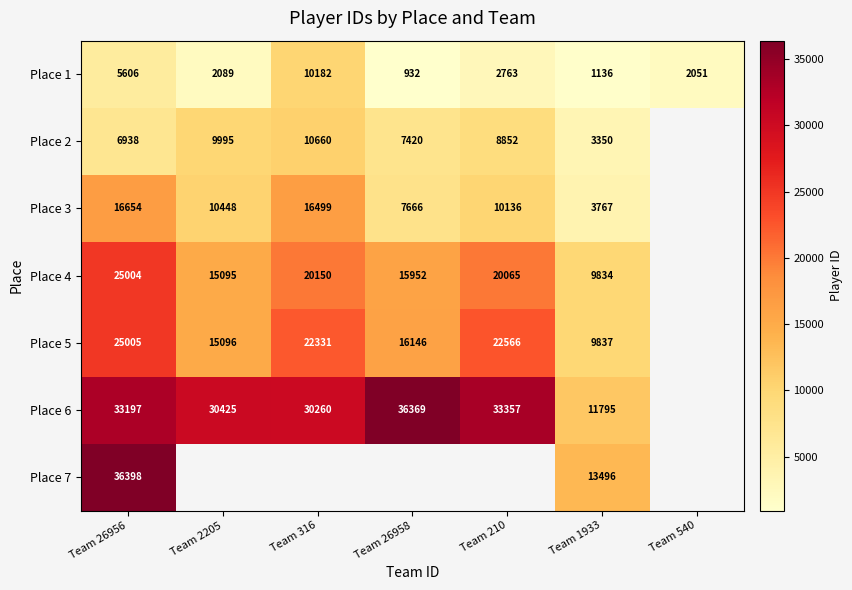

Is it true that Place 3 equals 12465 at Team 26958?

False